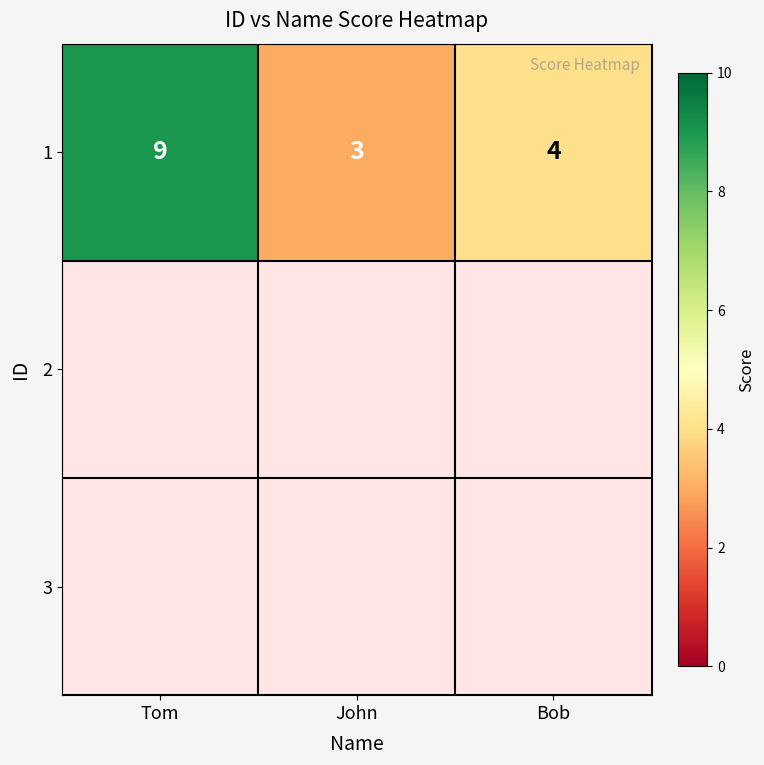

Which category has the lowest value across all series?

John